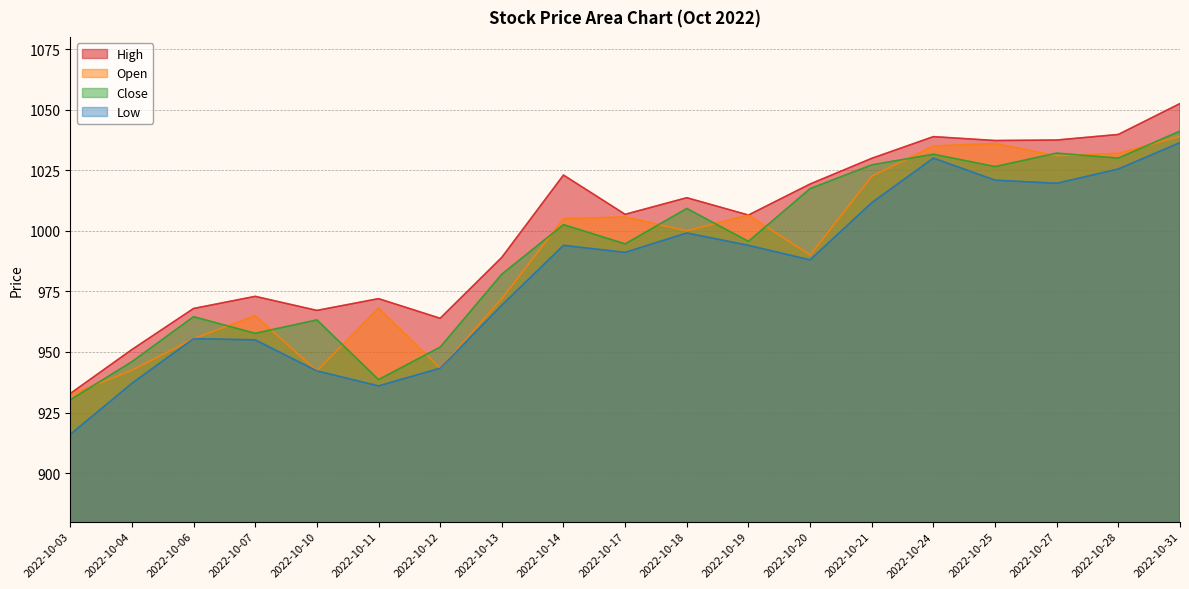

What is the minimum value shown in the chart?

916.0